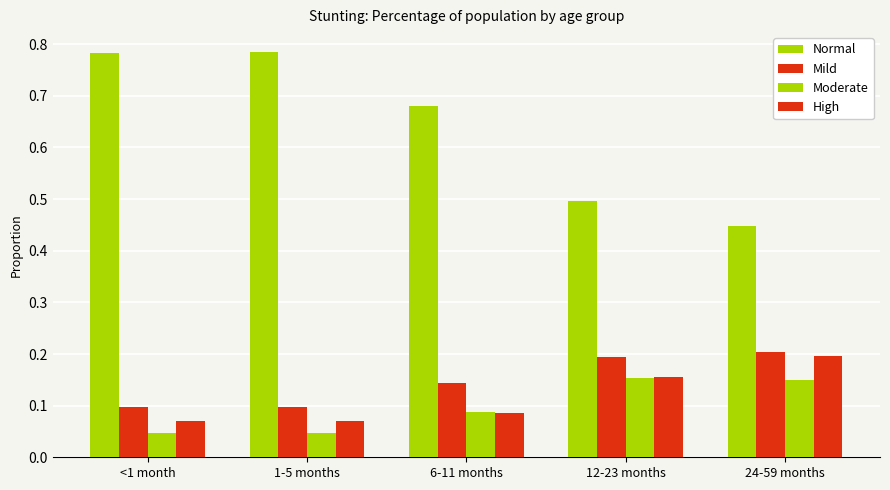

How many groups of bars are there?

5